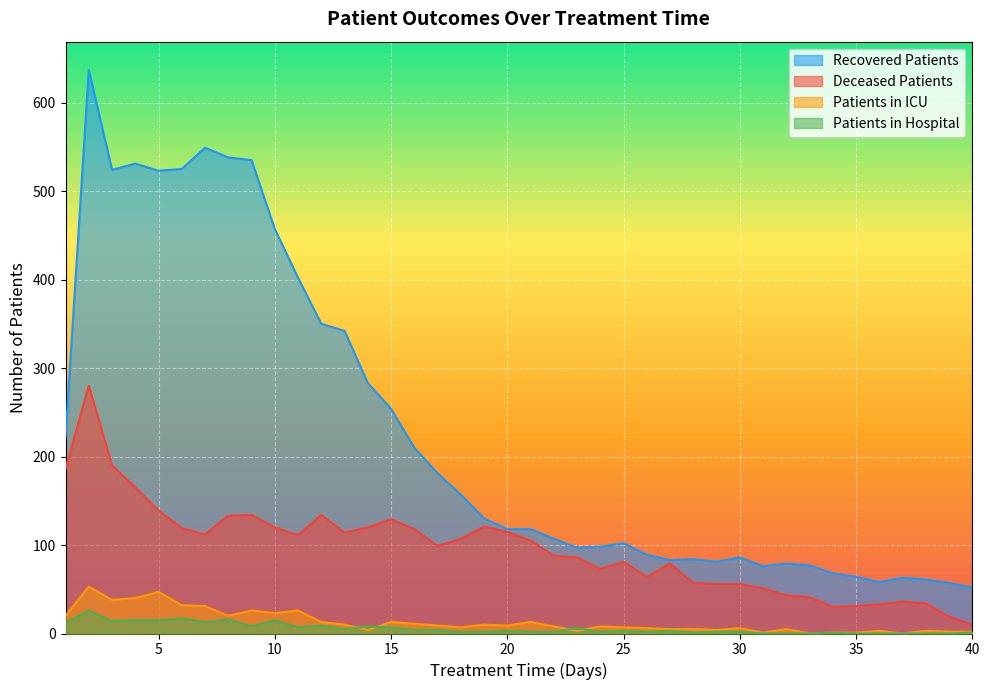

What is the lowest value of the deceased_patients series?

10